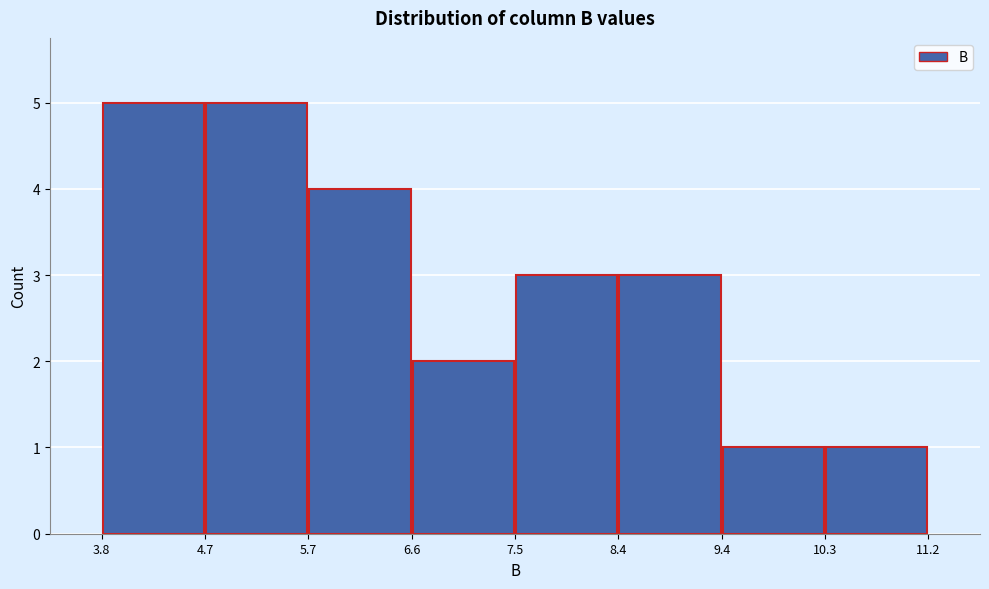

Reading left to right, list every bar in this chart as the range it spans on the x-axis followed by its height. The values are not printed on the chart, so give them approximately, as read against the axis.

3.8 to 4.7: 5
4.7 to 5.7: 5
5.7 to 6.6: 4
6.6 to 7.5: 2
7.5 to 8.4: 3
8.4 to 9.4: 3
9.4 to 10.3: 1
10.3 to 11.2: 1